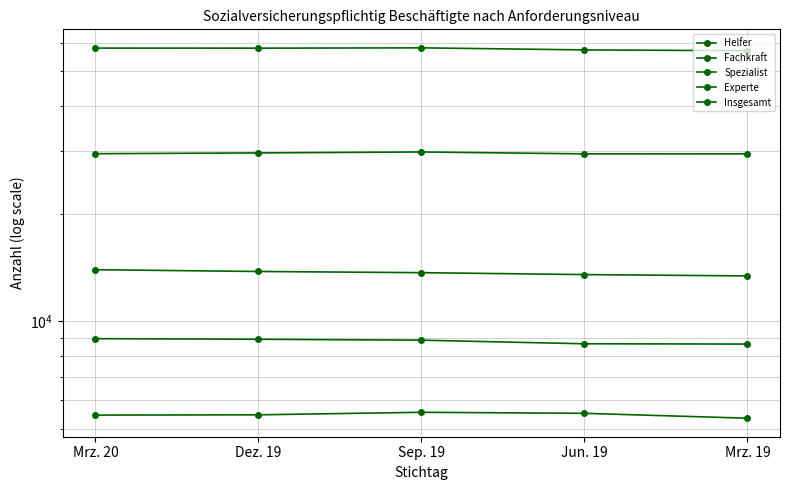

What are all the series names shown in the legend?

Helfer, Fachkraft, Spezialist, Experte, Insgesamt